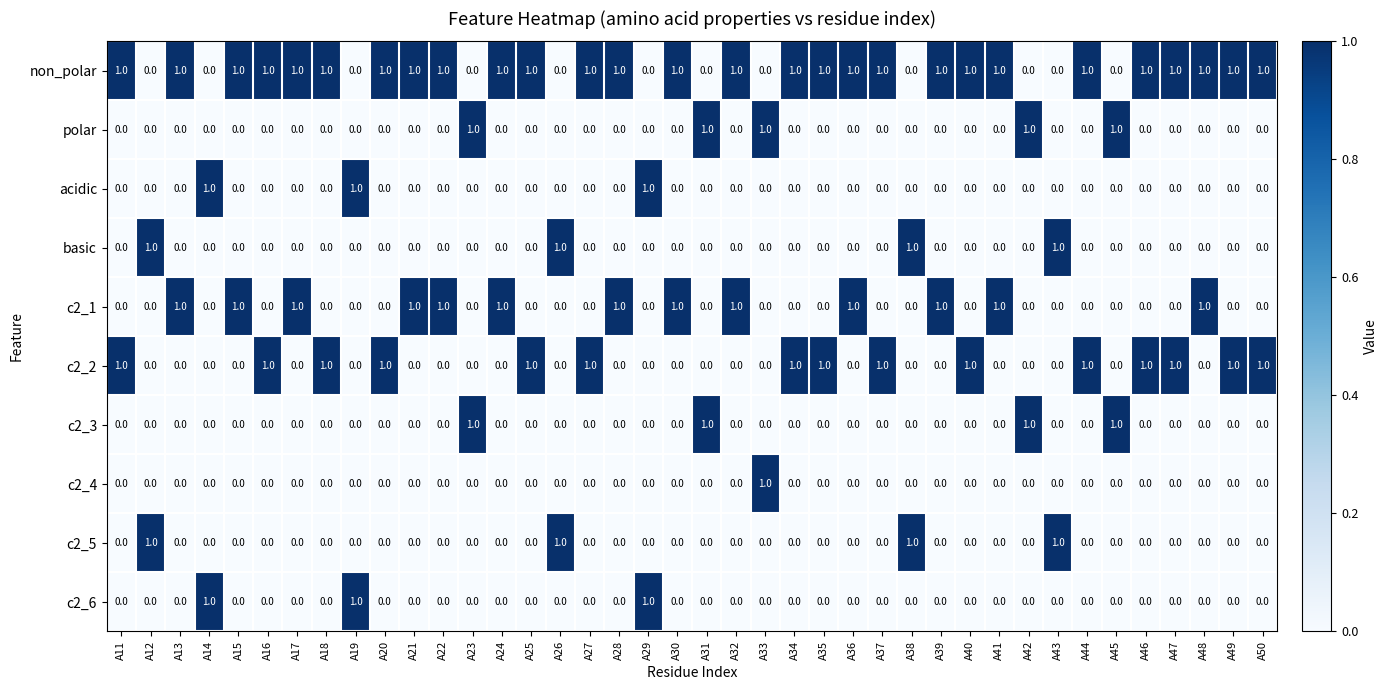

How many basic values are between 0 and 1?

40